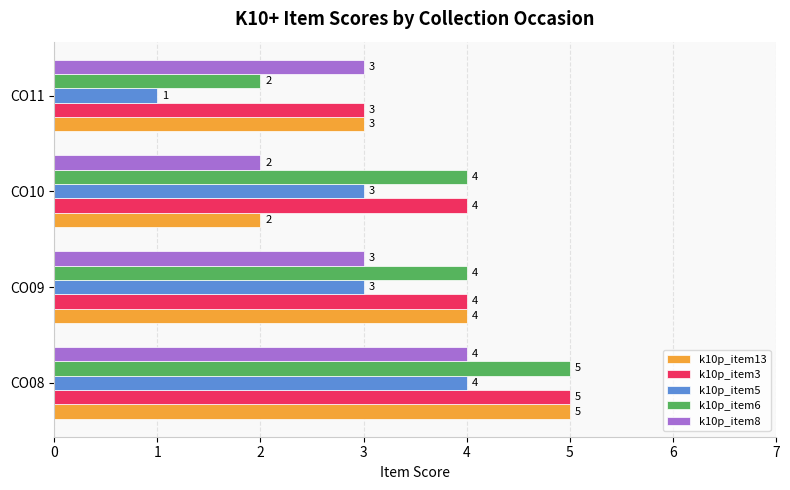

Which series changed the most between CO08 and CO10?

k10p_item13